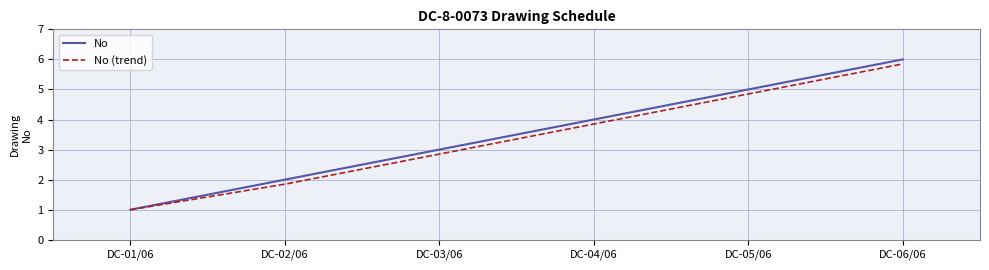

The value of No at DC-03/06 is 3.0. True or false?

True